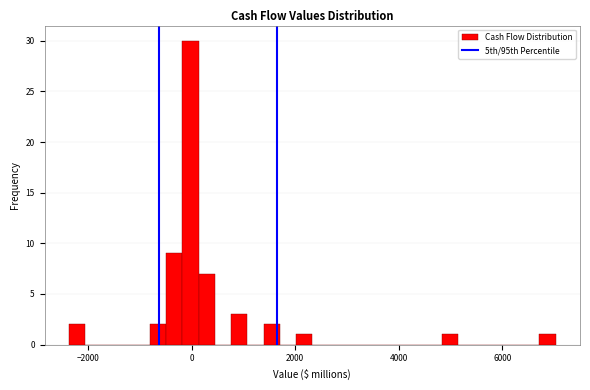

Around what value on the x-axis is the tallest bar? Give the approximate position of its centre, as read against the axis.

0